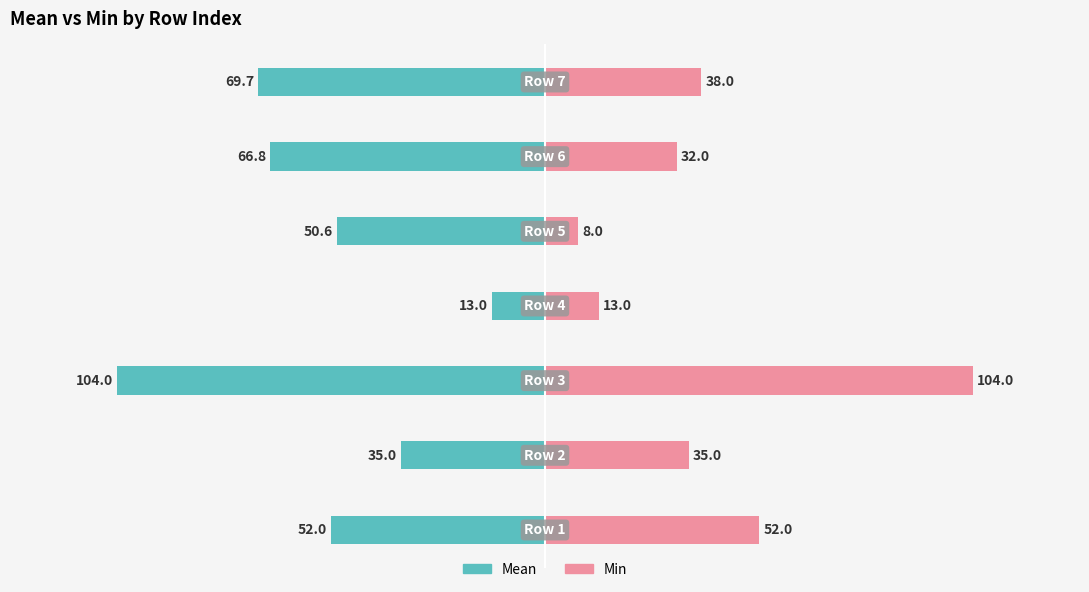

Reading left to right, list all the values displayed in this chart.

Mean: -52.0	-35.0	-104.0	-13.0	-50.6	-66.8	-69.7
Min: 52.0	35.0	104.0	13.0	8.0	32.0	38.0